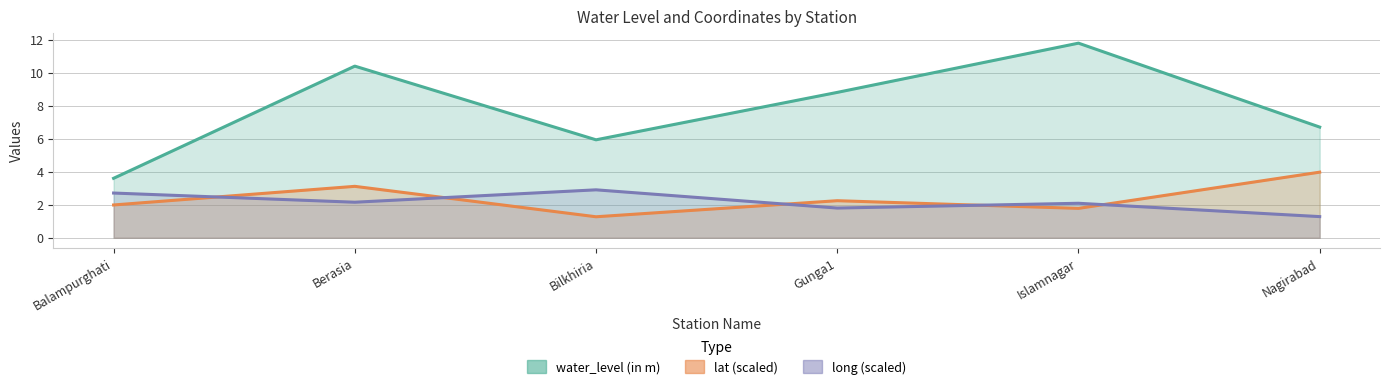

What is the label of the 1st point from the right?

Nagirabad